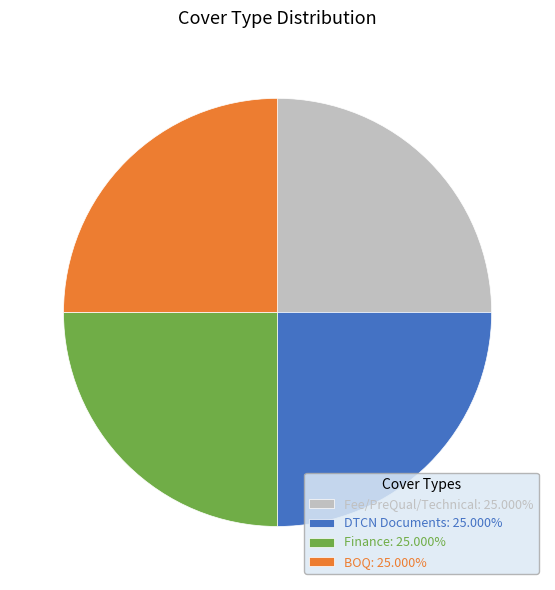

How many slices are in this pie chart?

4